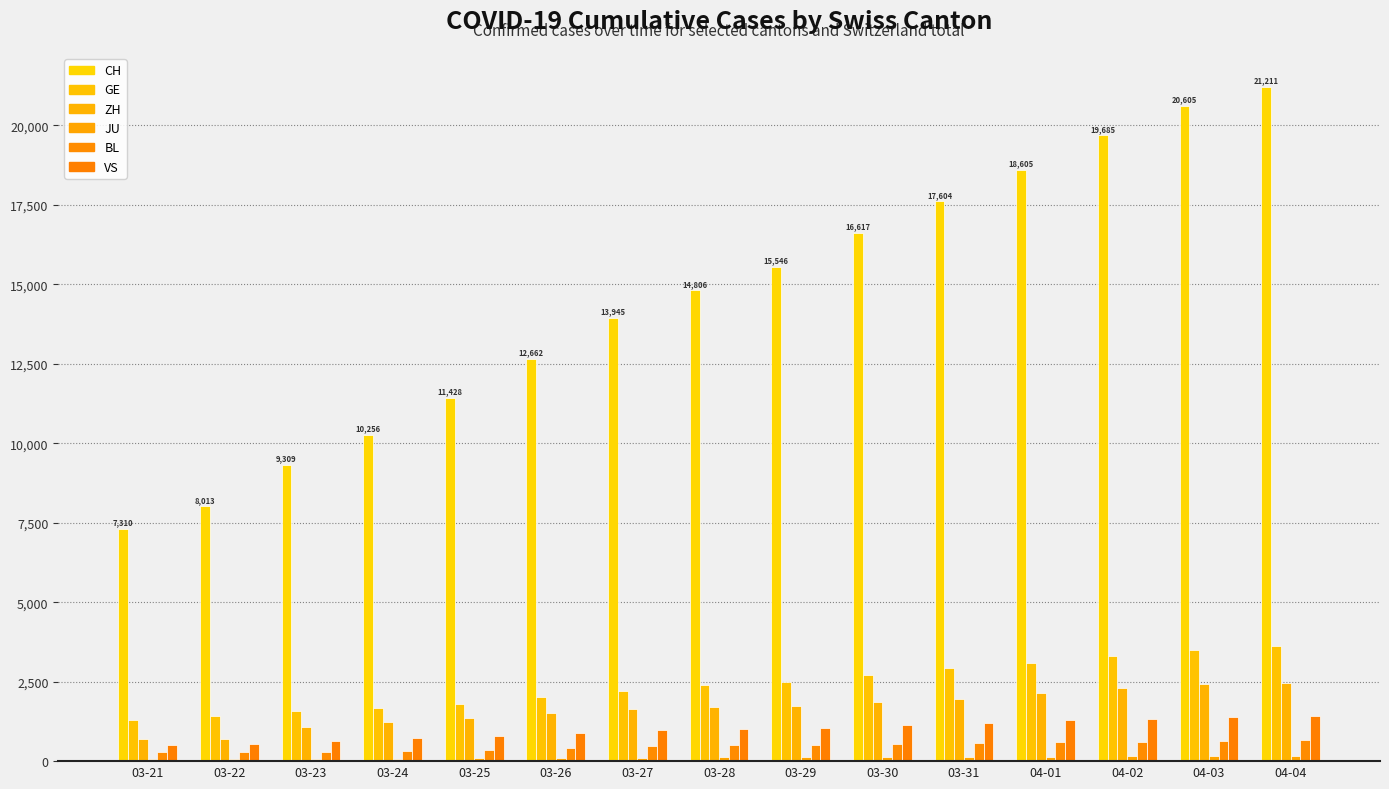

Which label corresponds to the smallest value in the chart?

03-21